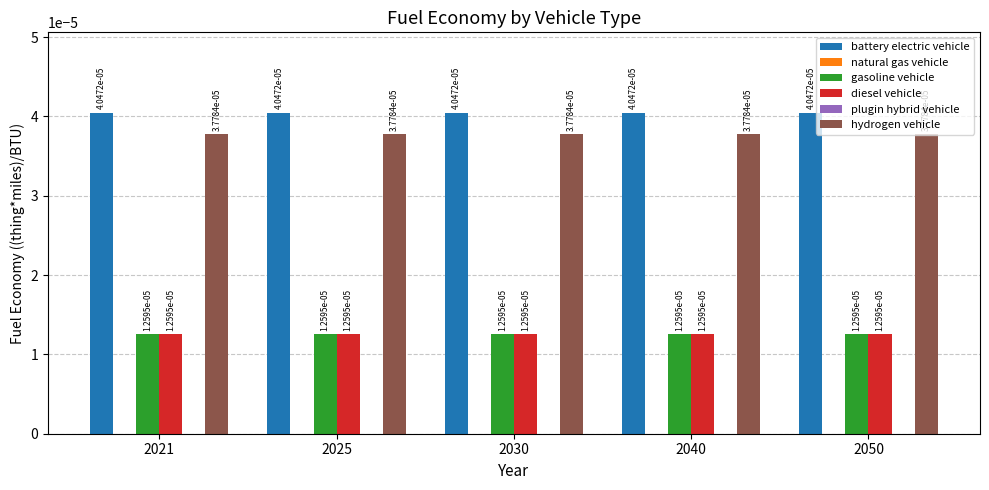

Between 2030 and 2050, which is larger?

2030